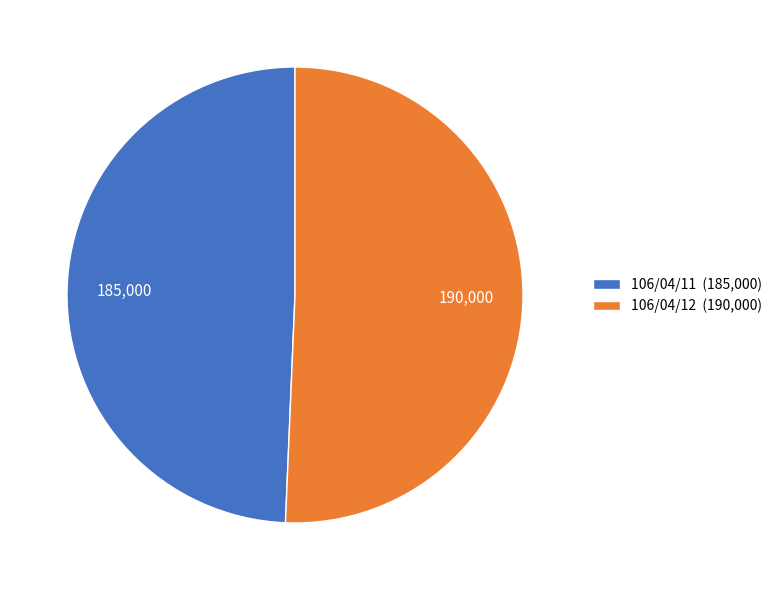

True or false: 106/04/12 (190,000) accounts for 51% of the total.

True